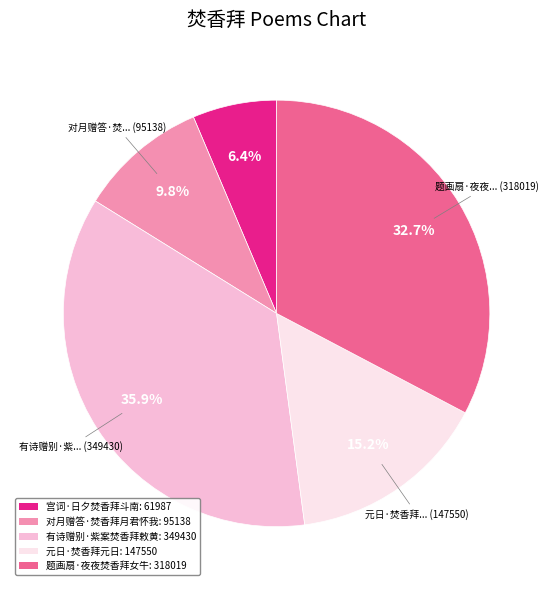

Which slice is the largest?

有诗赠别·紫案焚香拜敕黄